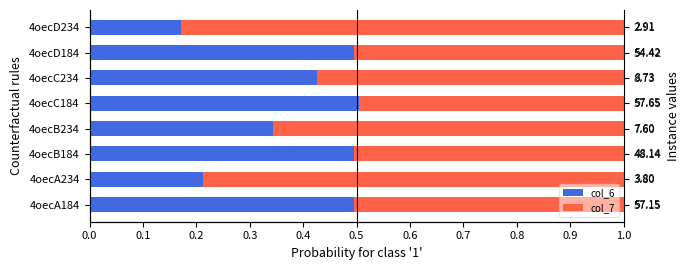

Count the col_6 values in the range 0 to 1.

8